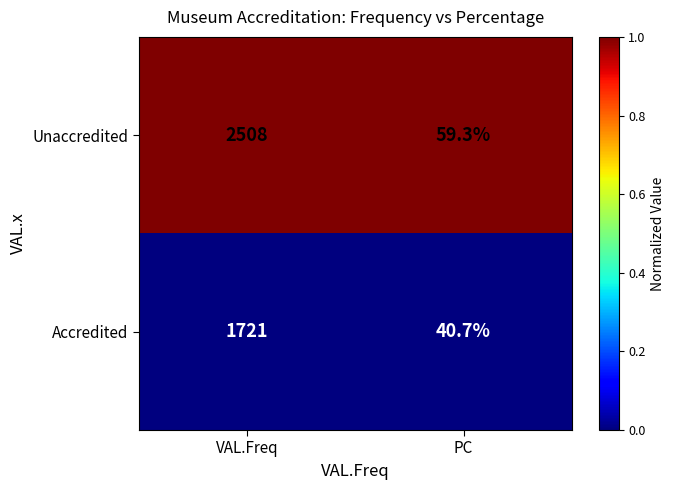

Rank the series by their average value, from highest to lowest.

Unaccredited, Accredited